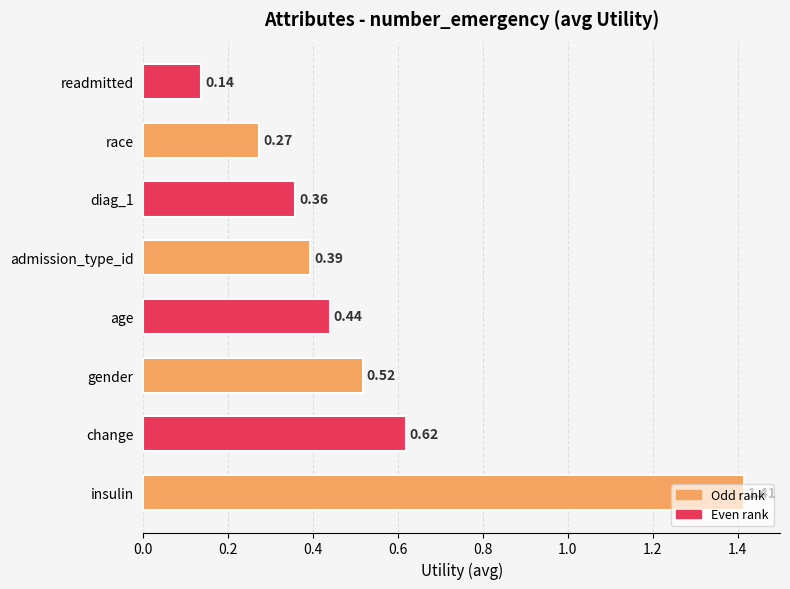

What is the difference between the maximum and second lowest values?

1.1